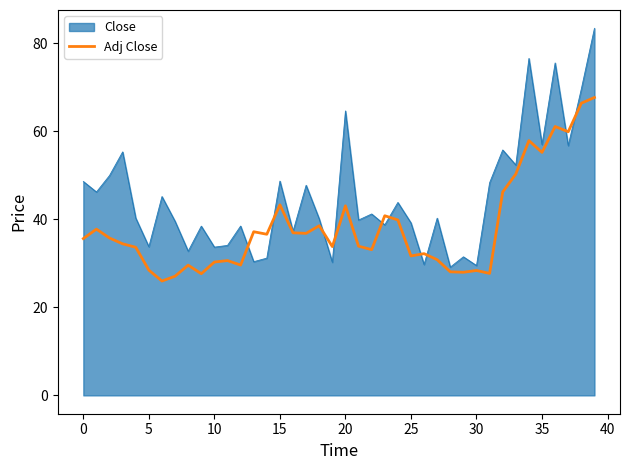

Which series has the largest range (max minus min)?

Close